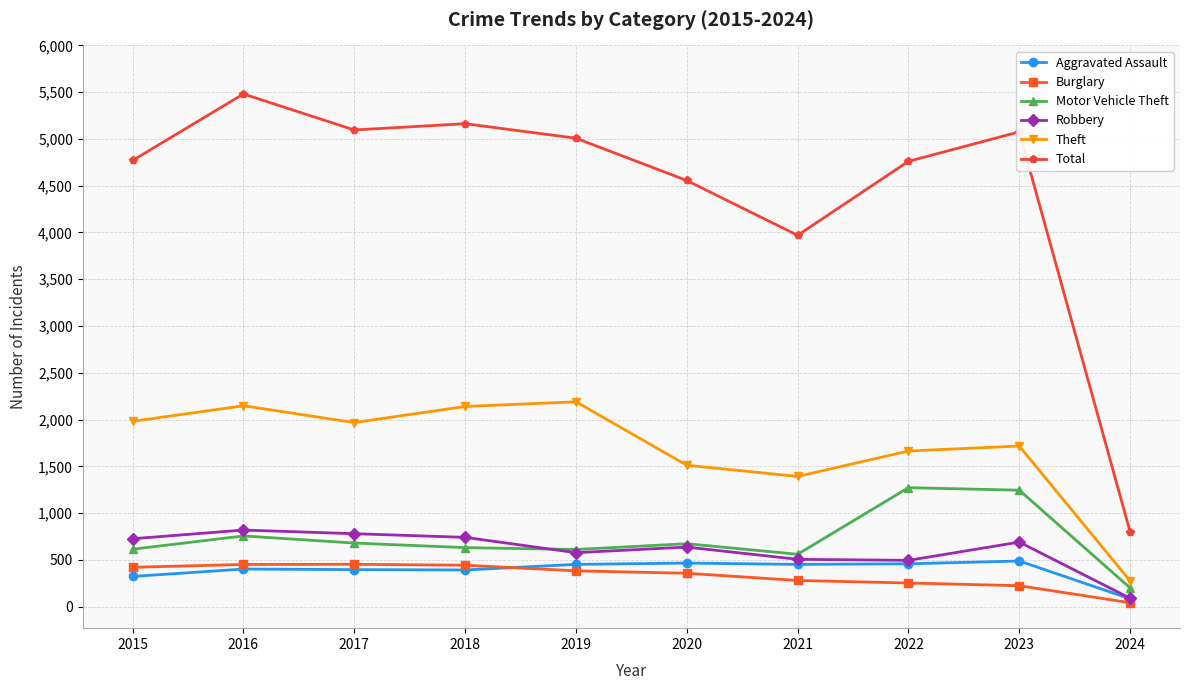

What is the value of the Total point at the 3rd from the left?

5096